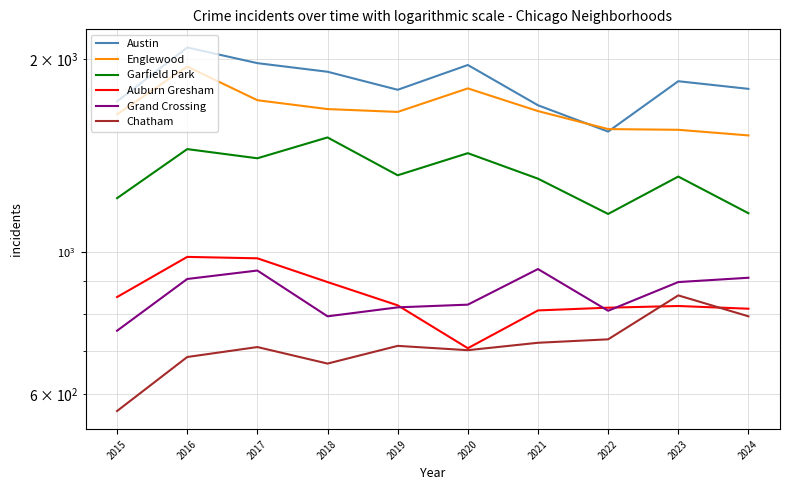

What are all the series names shown in the legend?

Austin, Englewood, Garfield Park, Auburn Gresham, Grand Crossing, Chatham